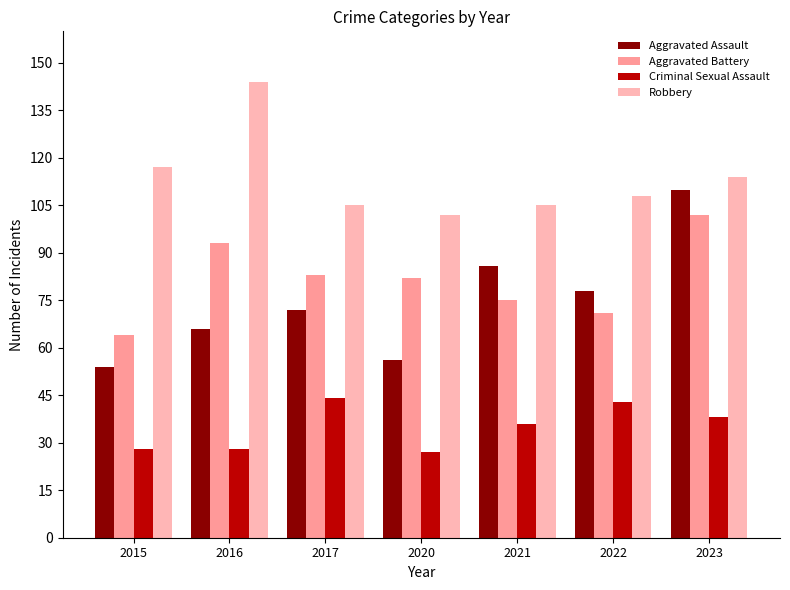

Which series has the widest spread of values?

Aggravated Assault